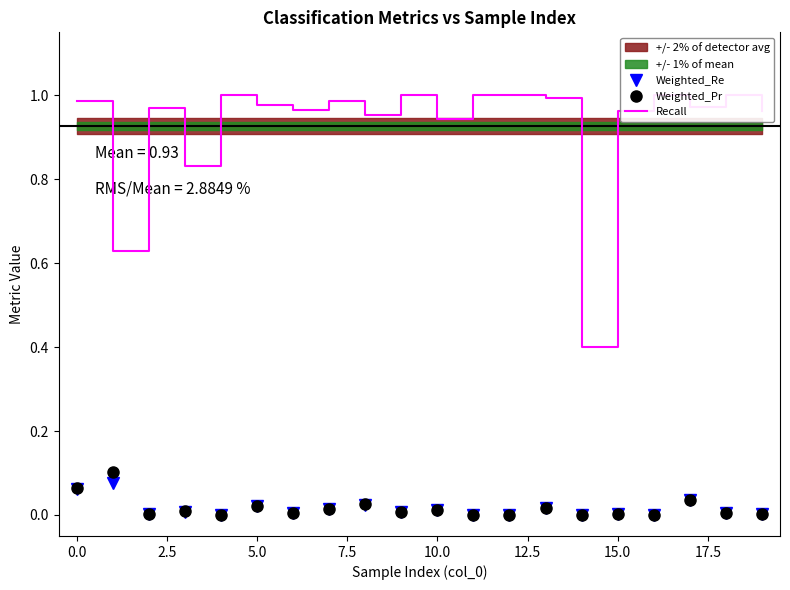

What is the total value across all series at 16?

1.0